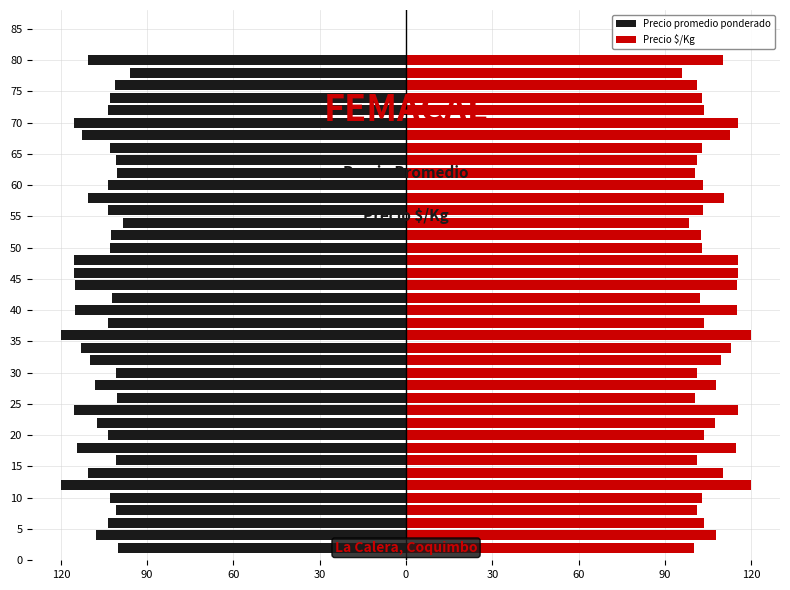

What is the sum of all Precio $/Kg values?

4272.8